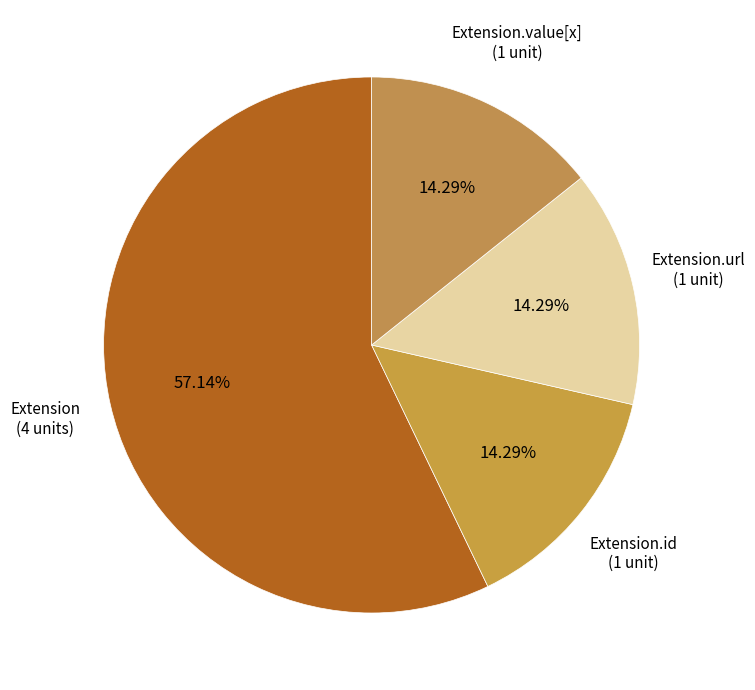

What is the largest slice in the pie chart?

Extension